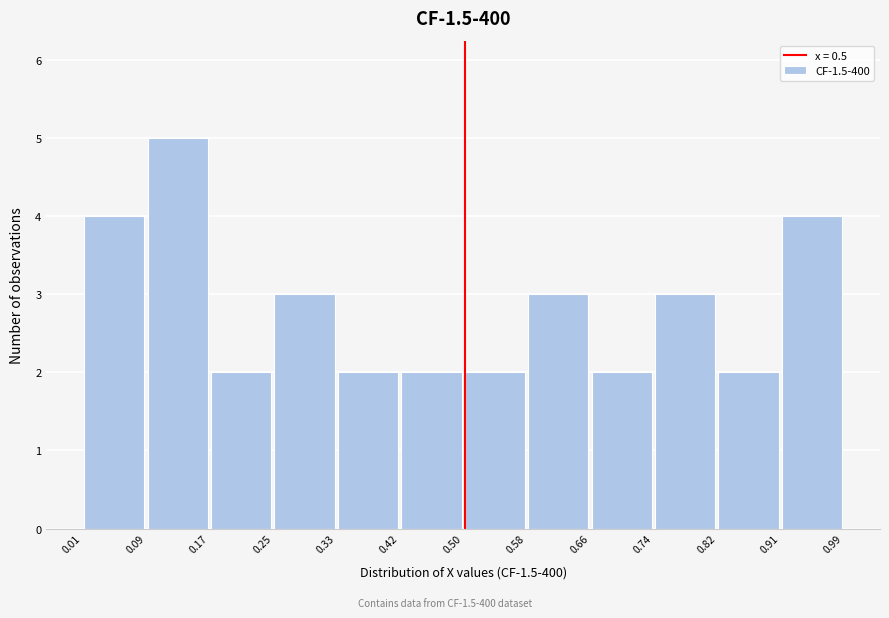

What is the height of the bar covering 0.42 to 0.50 on the x-axis? The values are not printed on the chart, so give them approximately, as read against the axis.

2